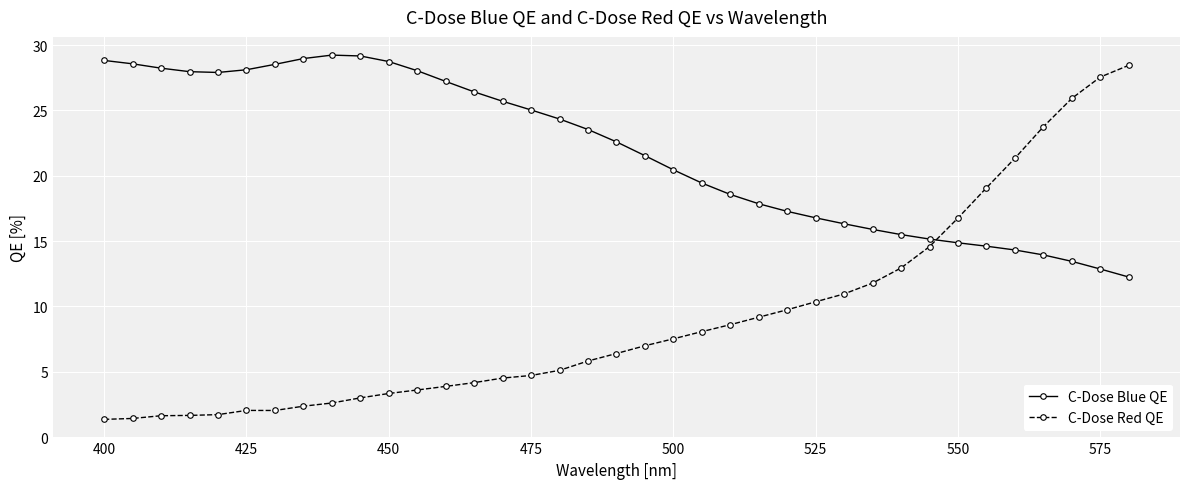

What is the value of the C-Dose Blue QE point at the 31st from the left?

14.9